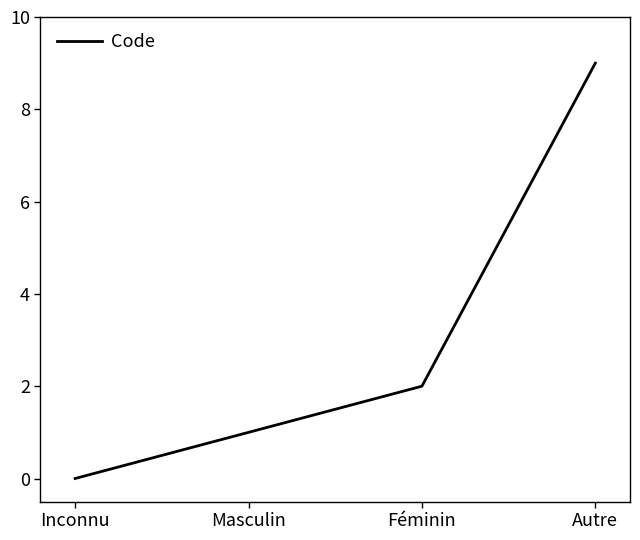

Rank the categories by value from highest to lowest.

Autre, Féminin, Masculin, Inconnu